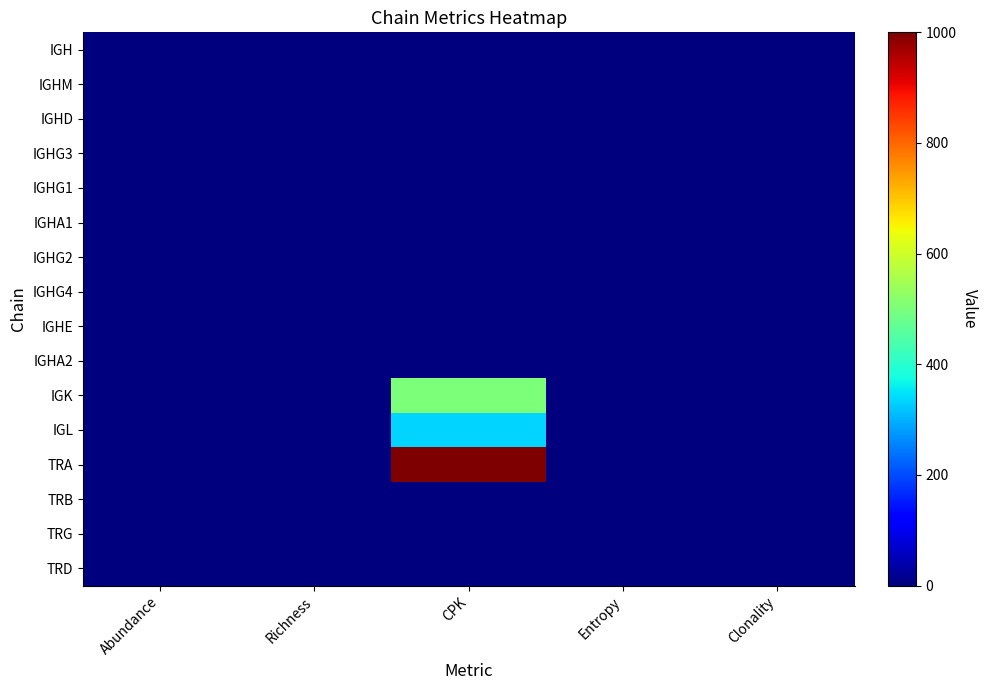

Which series has the largest range (max minus min)?

TRA